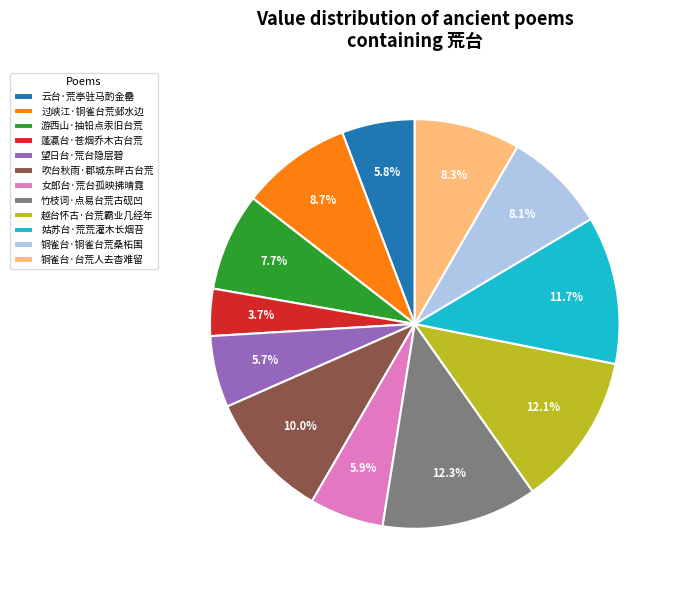

To the nearest percent, what portion does 吹台秋雨·郡城东畔古台荒 represent?

10%